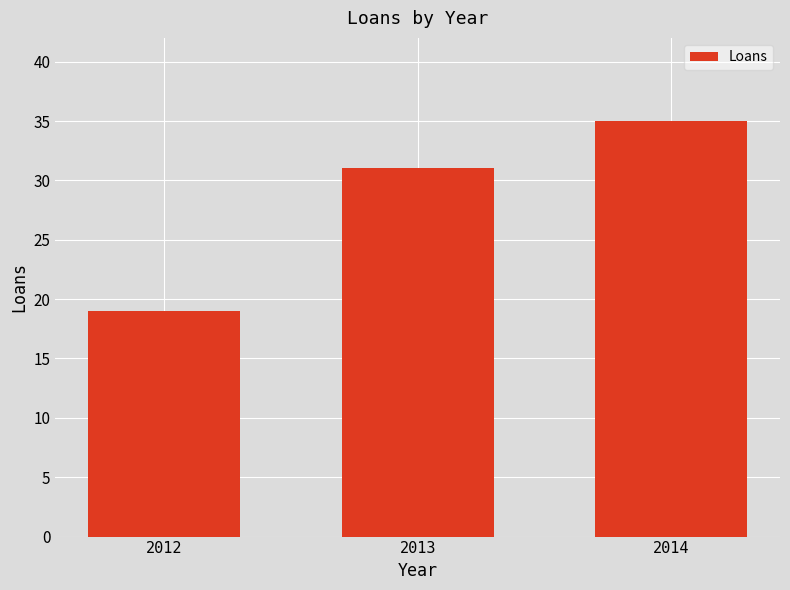

What is the change in value from 2013 to 2014?

+4